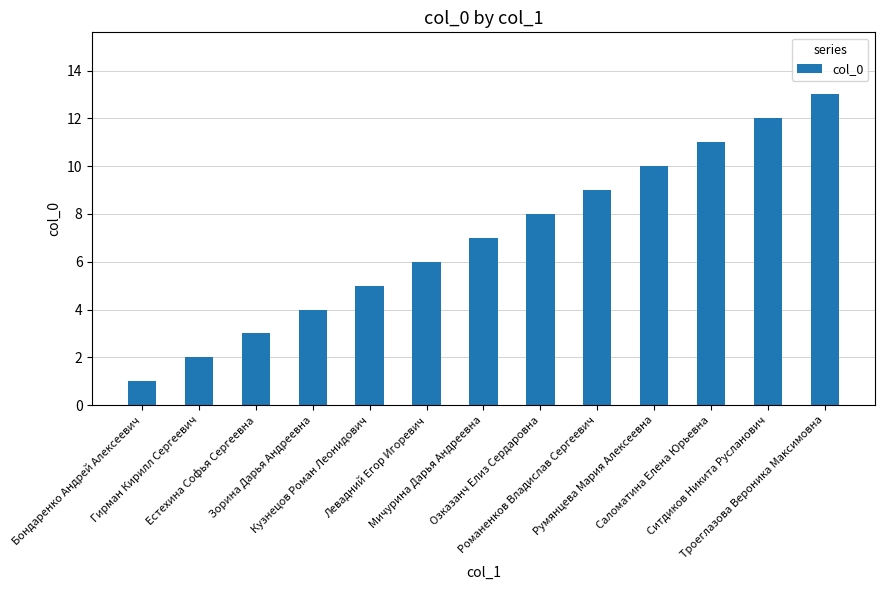

The chart shows a value of 1 at Кузнецов Роман Леонидович. True or false?

False